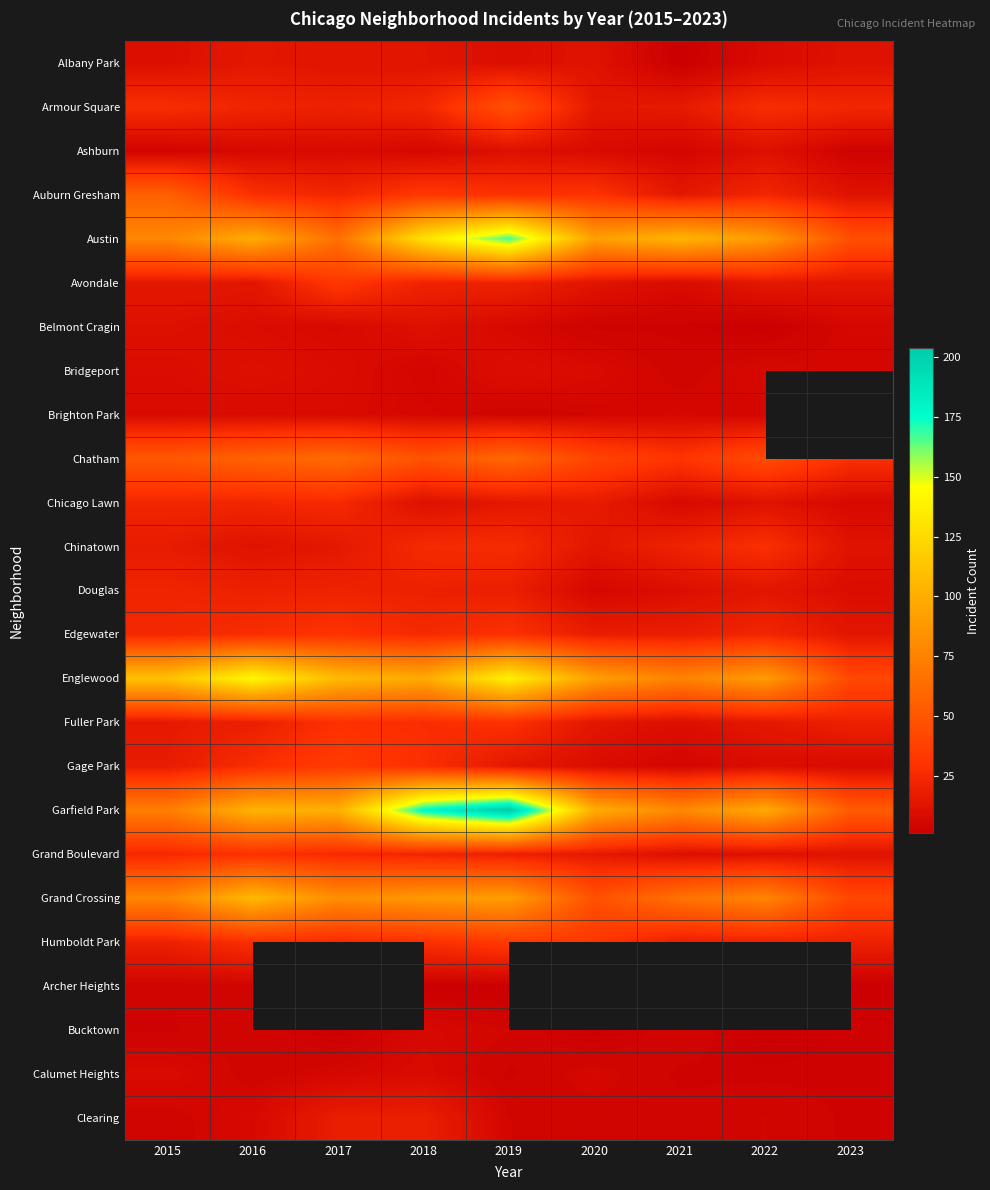

Is the value of Armour Square at 2023 greater than the value of Garfield Park at 2017?

No